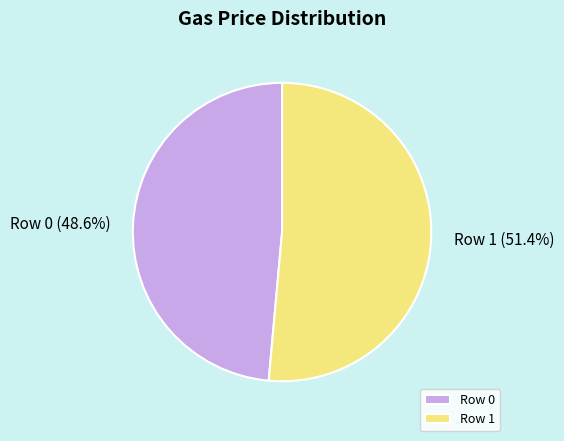

Between Row 1 and Row 0, which is larger?

Row 1